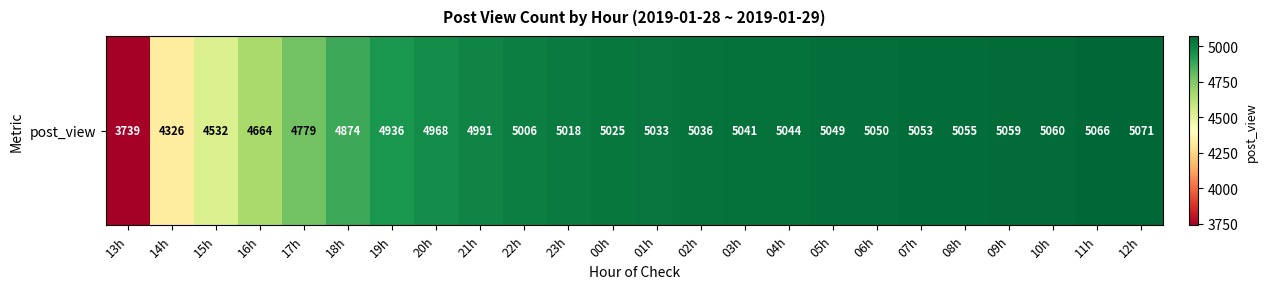

What is the sum of all values?

117475